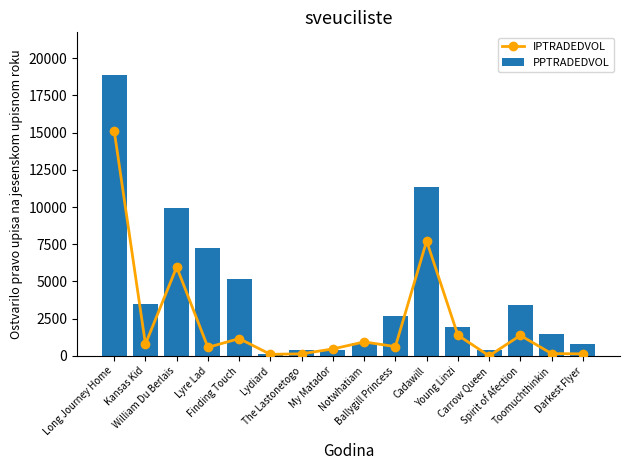

Which series changed the most between Ballygill Princess and Young Linzi?

IPTRADEDVOL